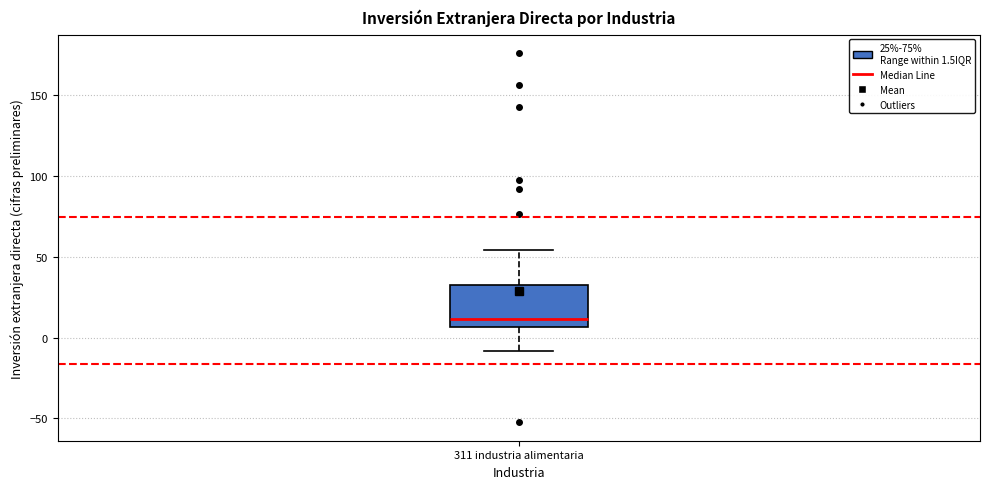

Where is the lower edge of the box for 311 industria alimentaria on the y-axis? The values are not printed on the chart, so give them approximately, as read against the axis.

5